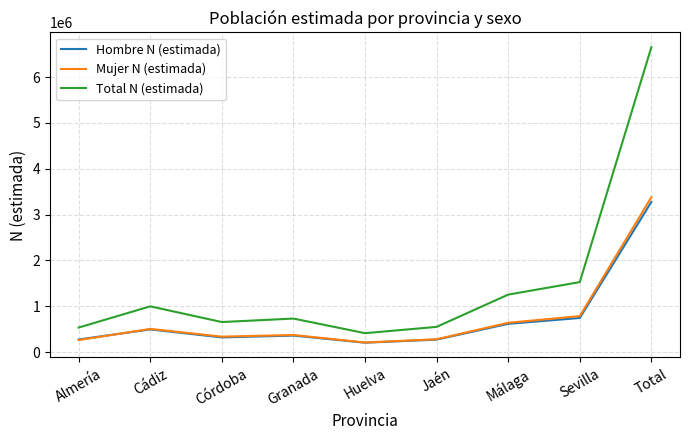

At which category is the sum across all series the highest?

Total